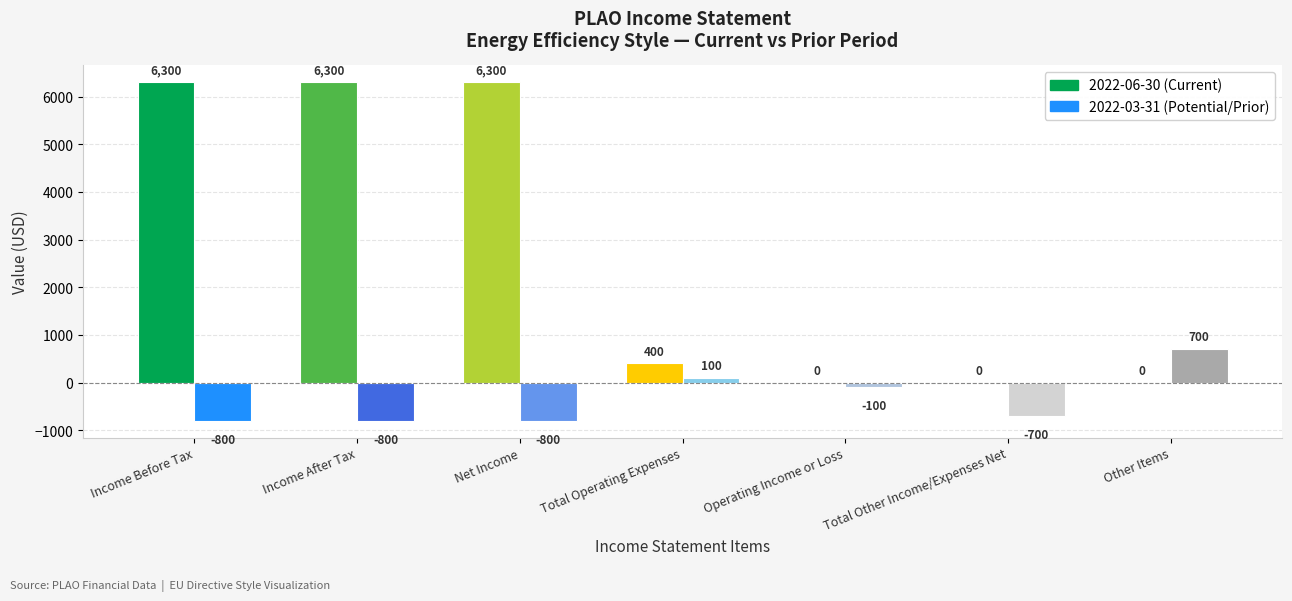

Reading left to right, list all the values displayed in this chart.

2022-06-30: Income Before Tax=6300	Income After Tax=6300	Net Income=6300	Total Operating Expenses=400	Operating Income or Loss=0	Total Other Income/Expenses Net=0	Other Items=0
2022-03-31: Income Before Tax=-800	Income After Tax=-800	Net Income=-800	Total Operating Expenses=100	Operating Income or Loss=-100	Total Other Income/Expenses Net=-700	Other Items=700